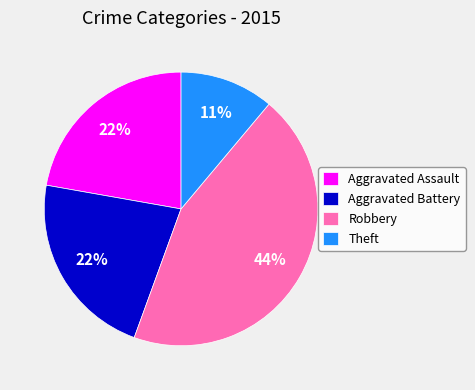

What is the largest slice in the pie chart?

Robbery